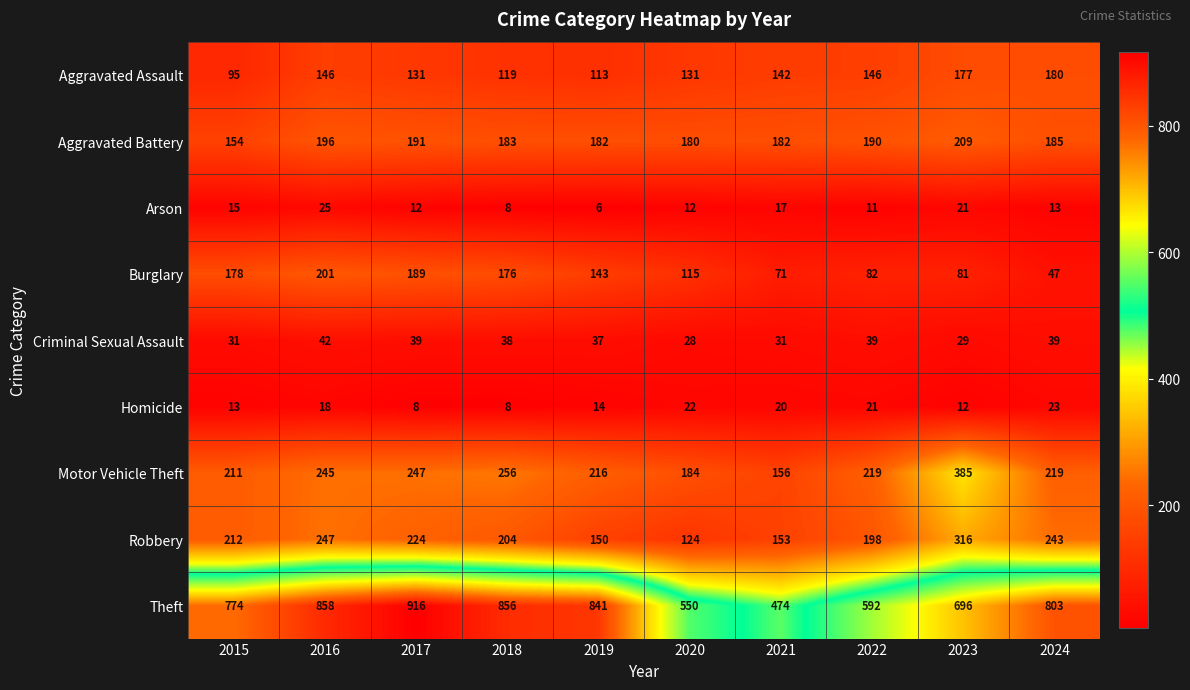

What is the difference between the maximum and minimum values in the Criminal Sexual Assault series?

14